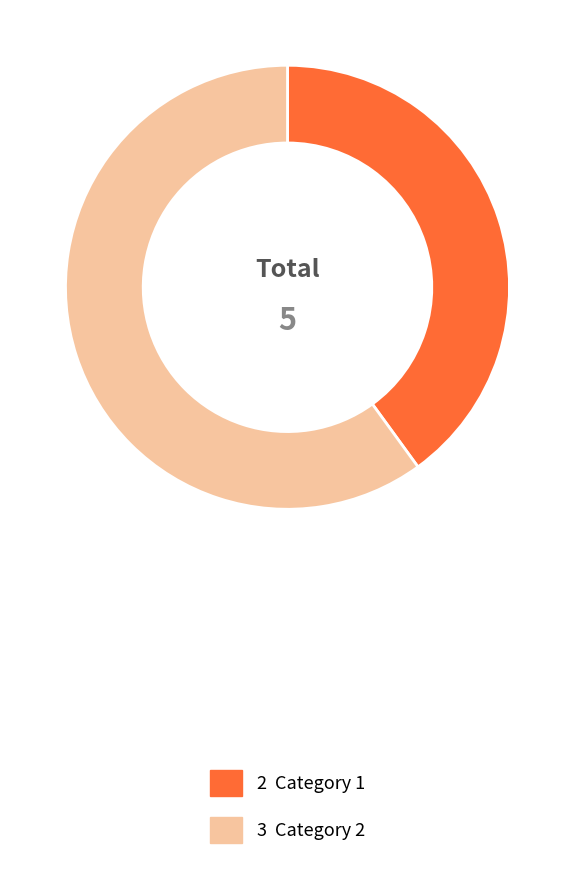

Is there any slice that represents more than half of the pie?

Yes